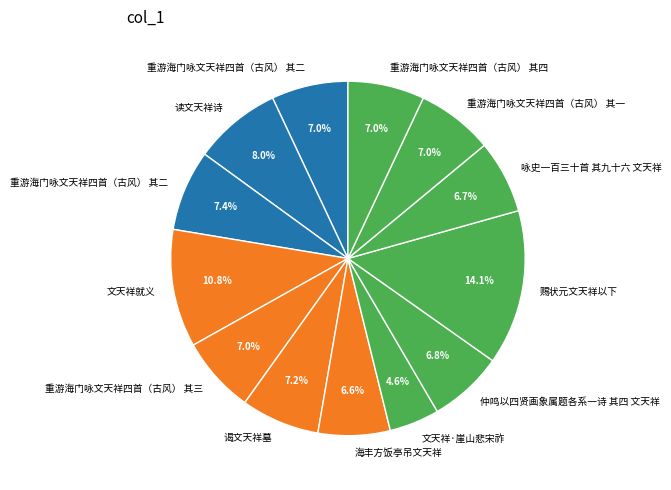

How many segments does this pie chart have?

13